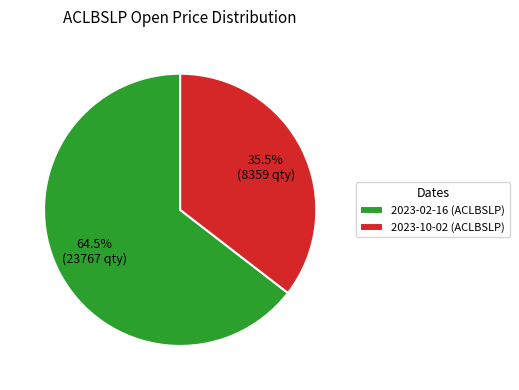

How many segments does this pie chart have?

2